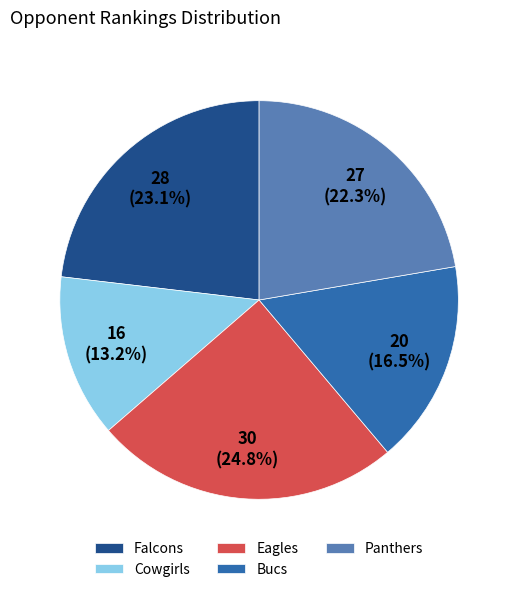

To the nearest percent, what portion does Cowgirls represent?

13%